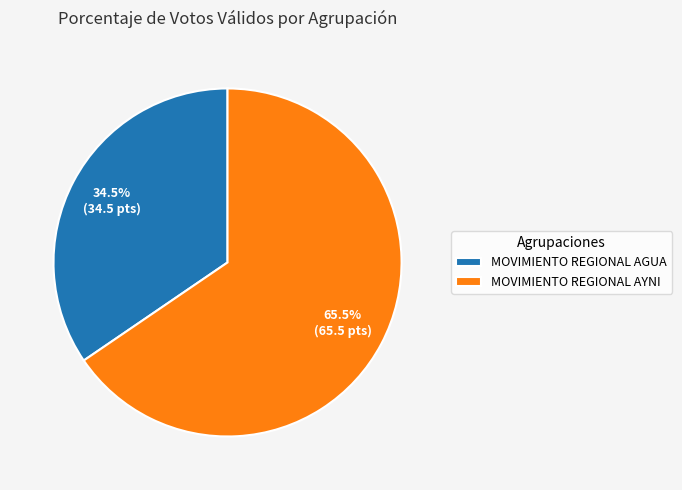

Does MOVIMIENTO REGIONAL AGUA represent more than half of the total?

No